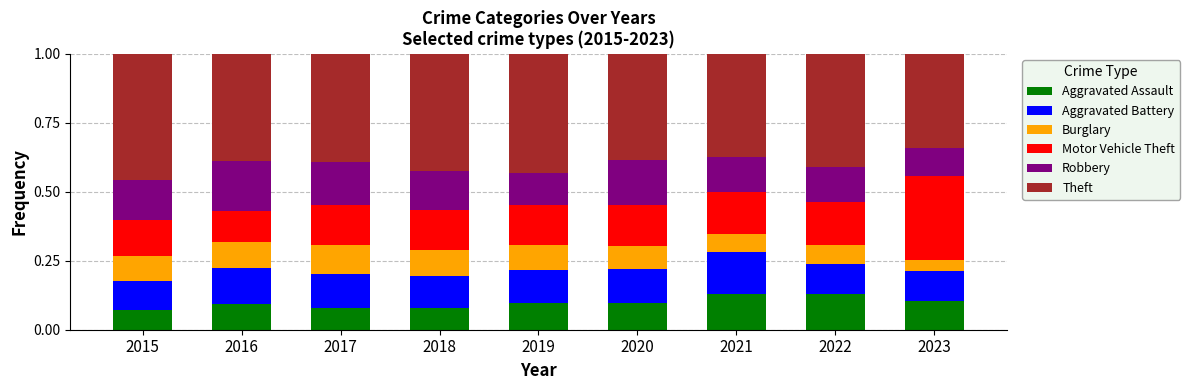

What is the total value across all series at 2015?

1.0